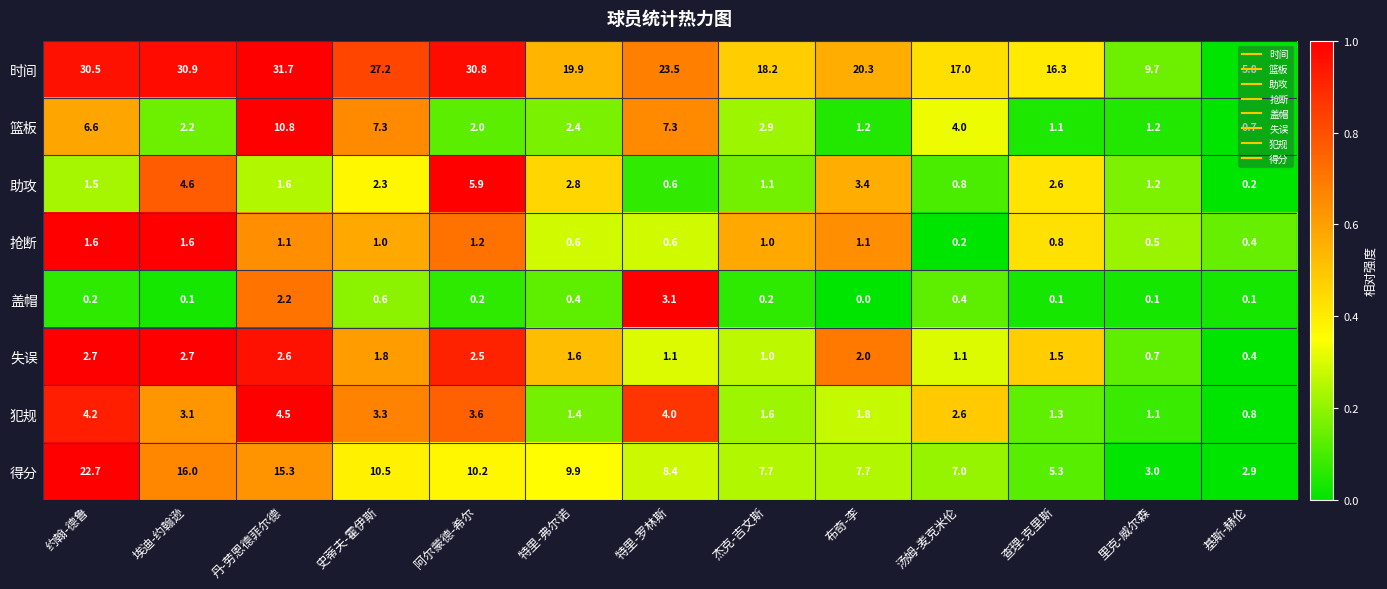

At how many categories does at least one series exceed 29?

4